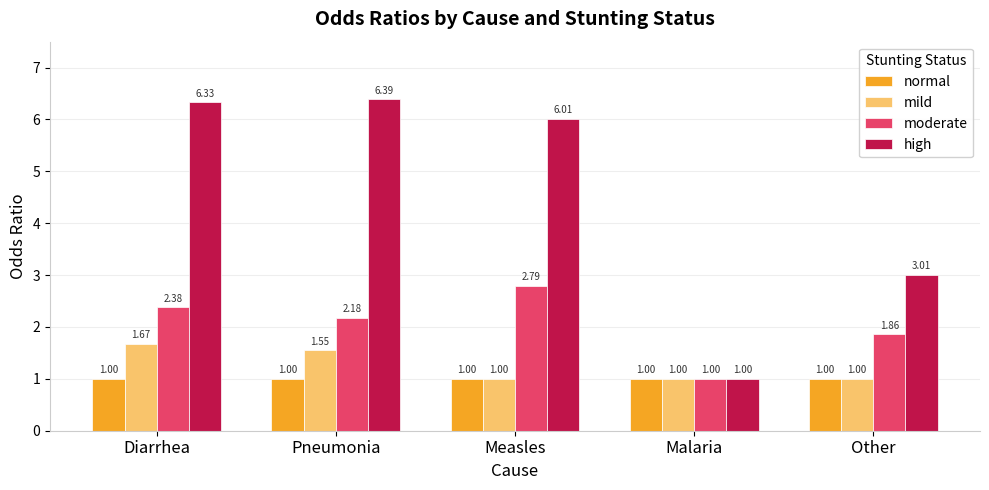

Between Measles and Malaria, which series saw the biggest shift?

high